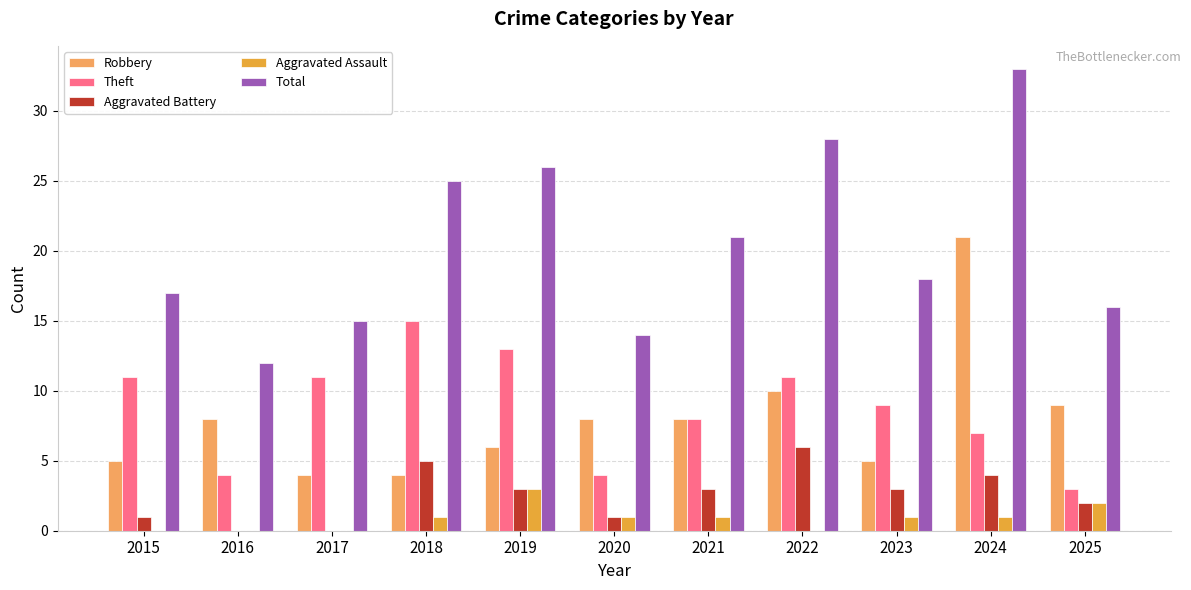

Reading right to left, list all the values displayed in this chart.

Robbery: 9	21	5	10	8	8	6	4	4	8	5
Theft: 3	7	9	11	8	4	13	15	11	4	11
Aggravated Battery: 2	4	3	6	3	1	3	5	0	0	1
Aggravated Assault: 2	1	1	0	1	1	3	1	0	0	0
Total: 16	33	18	28	21	14	26	25	15	12	17